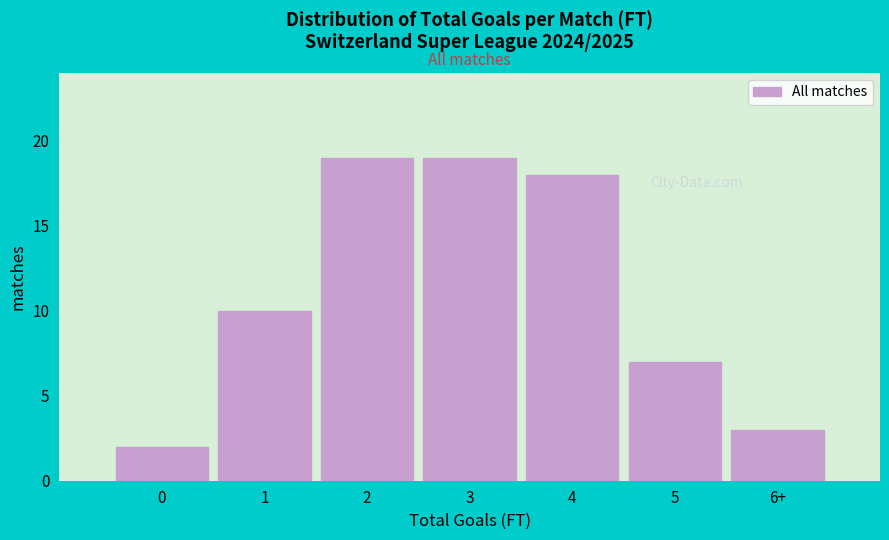

Reading left to right, transcribe all the data shown in this chart.

0=2	1=10	2=19	3=19	4=18	5=7	6+=3